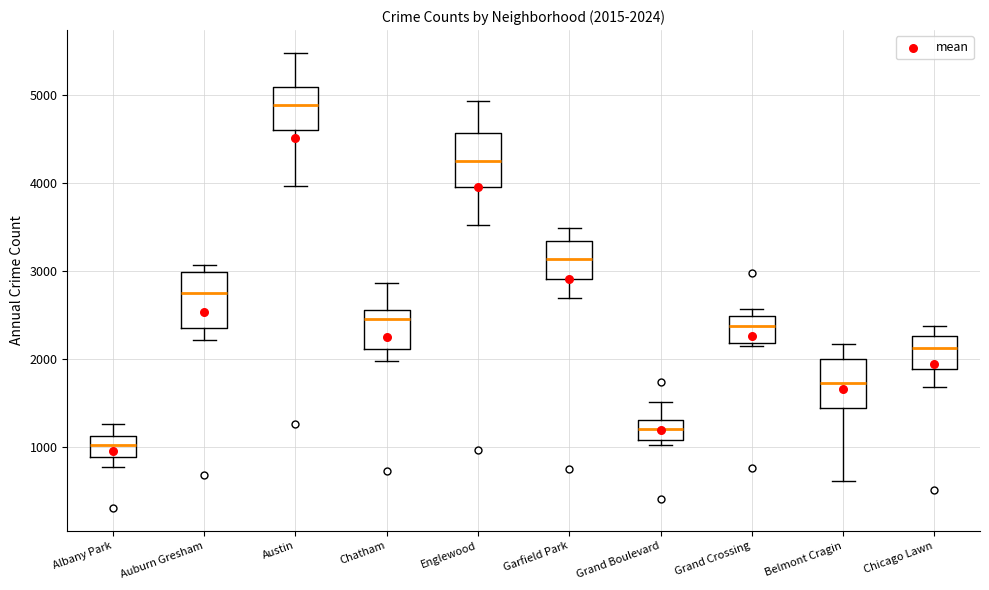

Which box has the highest median line?

Austin